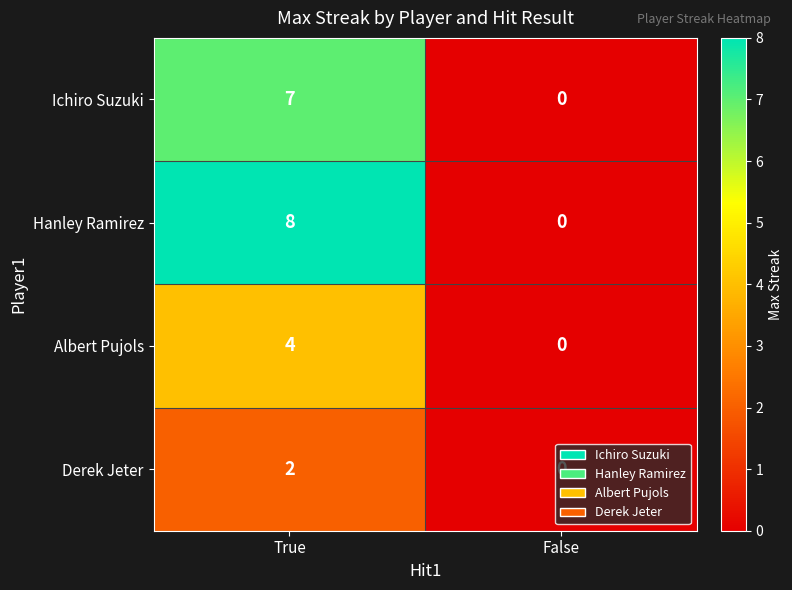

Is the value of Albert Pujols at True greater than the value of Hanley Ramirez at True?

No